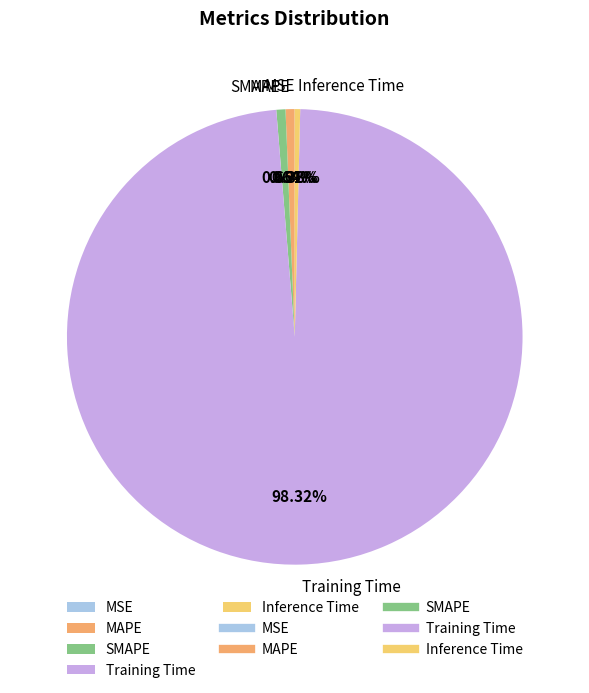

How much of the chart is everything except Training Time?

1.7%